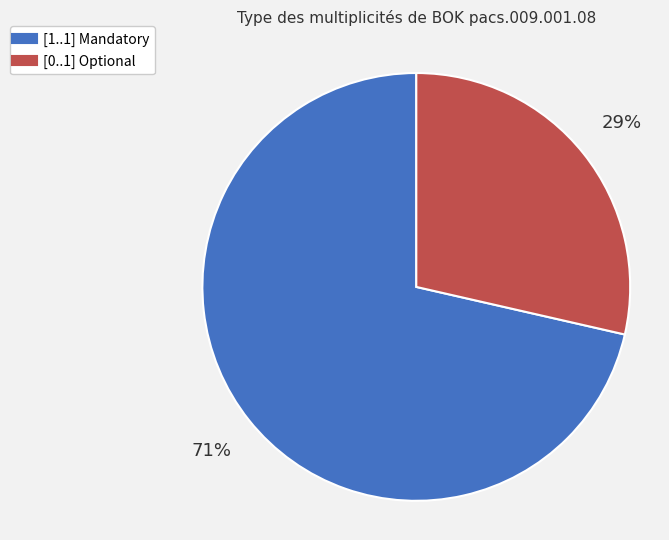

True or false: [0..1] accounts for 29% of the total.

True